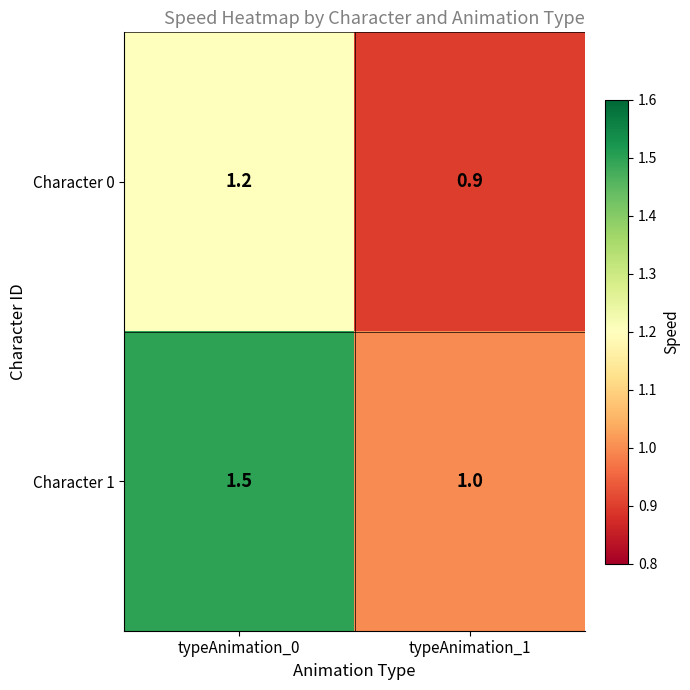

Rank the series by their average value, from lowest to highest.

Character 0, Character 1